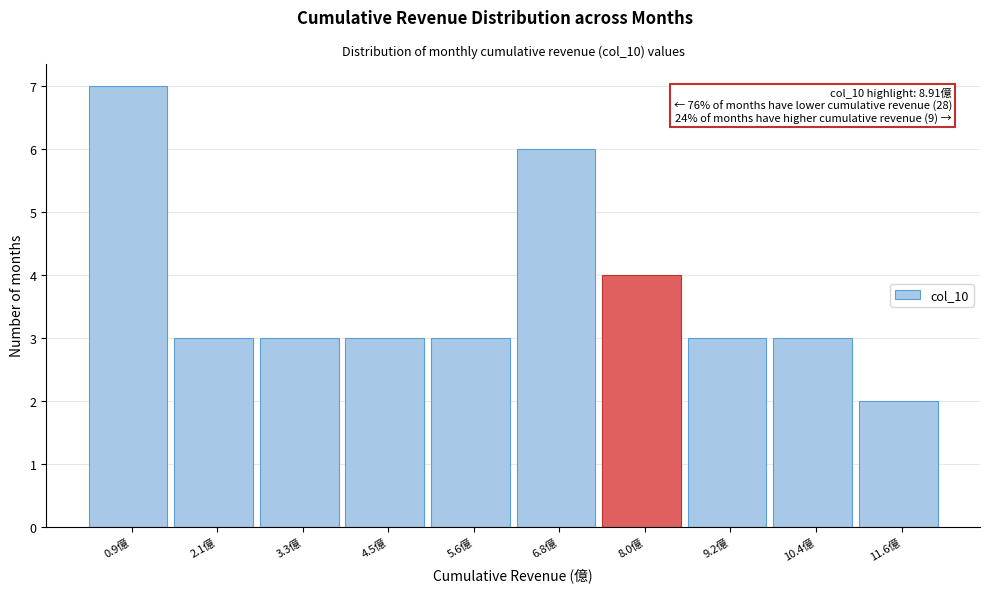

Reading left to right, transcribe all the data shown in this chart.

0.9億=7	2.1億=3	3.3億=3	4.5億=3	5.6億=3	6.8億=6	8.0億=4	9.2億=3	10.4億=3	11.6億=2